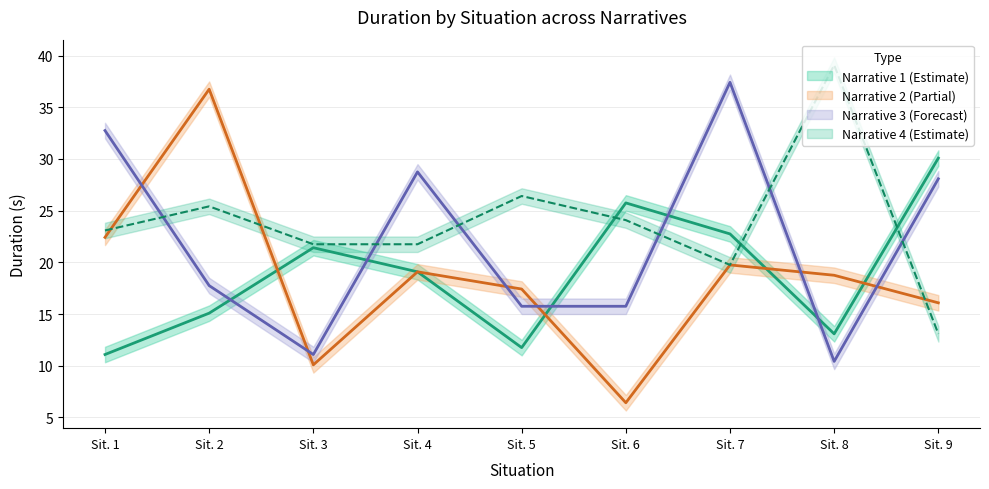

How many data points in duration_stim_n4 are above 23?

5